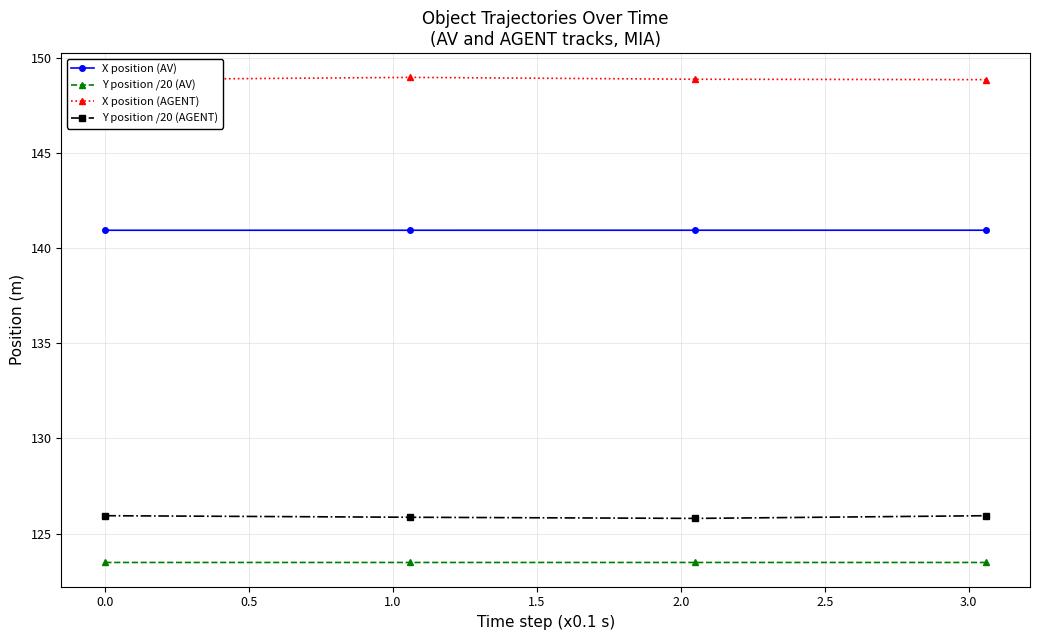

How many series are shown in this chart?

4